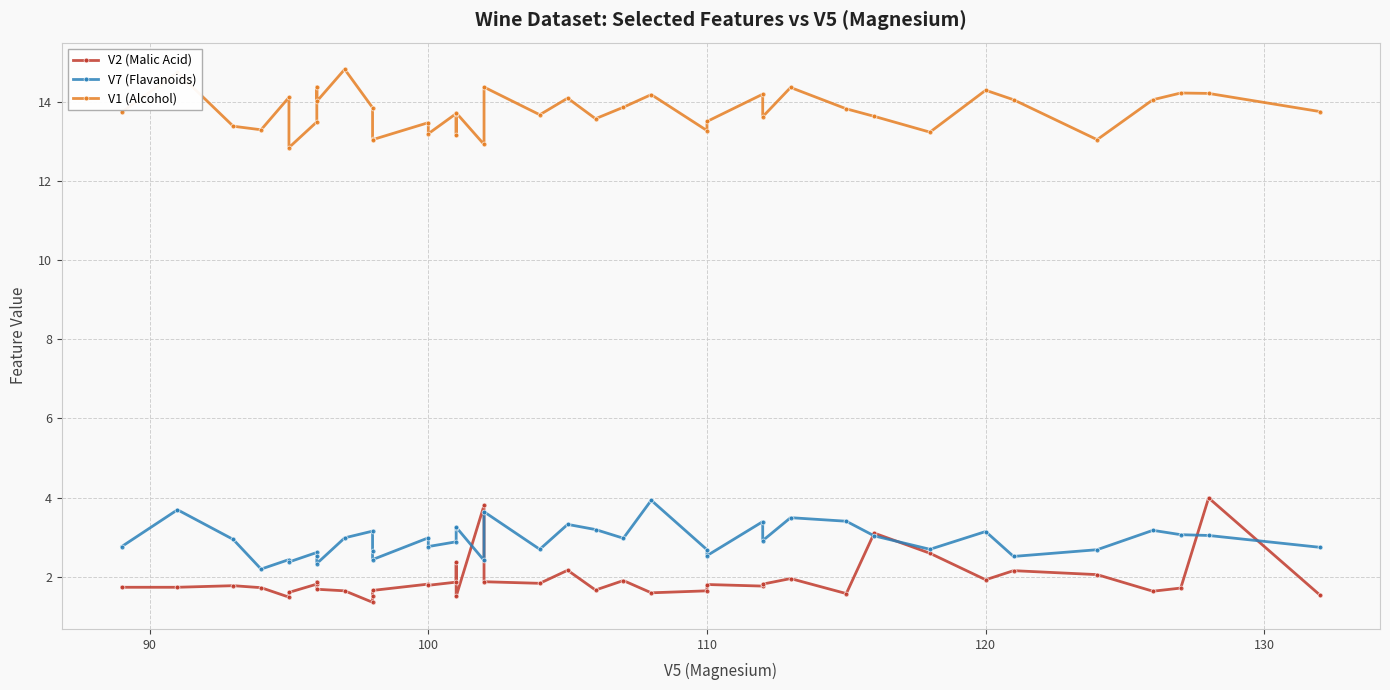

How many lines are shown in the chart?

3